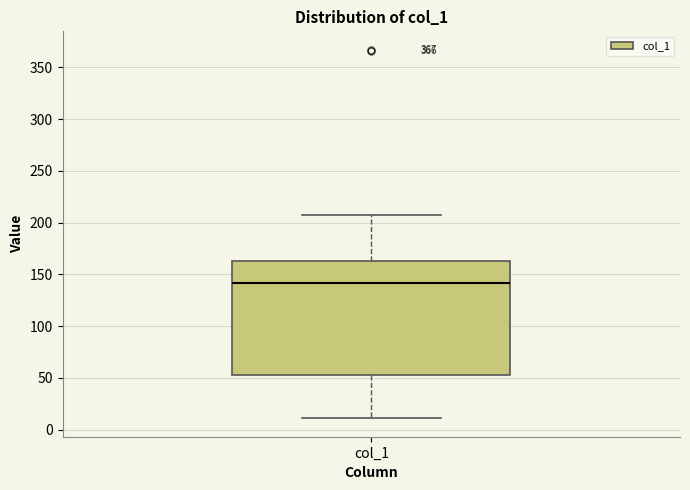

Read this box plot against the y-axis: the position of the median line, the range covered by the box, and the ends of both whiskers. The values are not printed on the chart, so give them approximately, as read against the axis.

median 140, box 55 to 165, whiskers 10 to 205